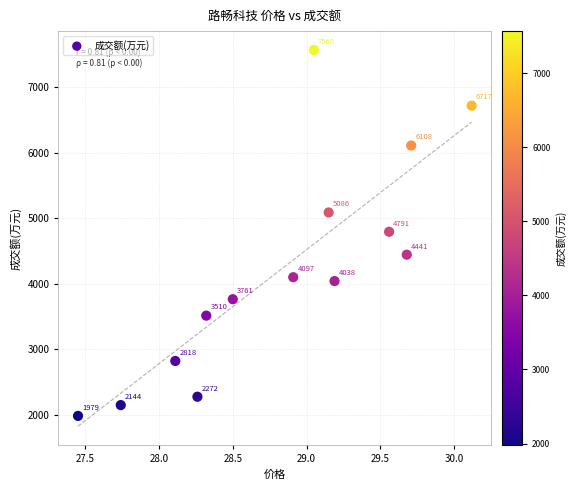

What is the range of Y values (max minus min)?

5589